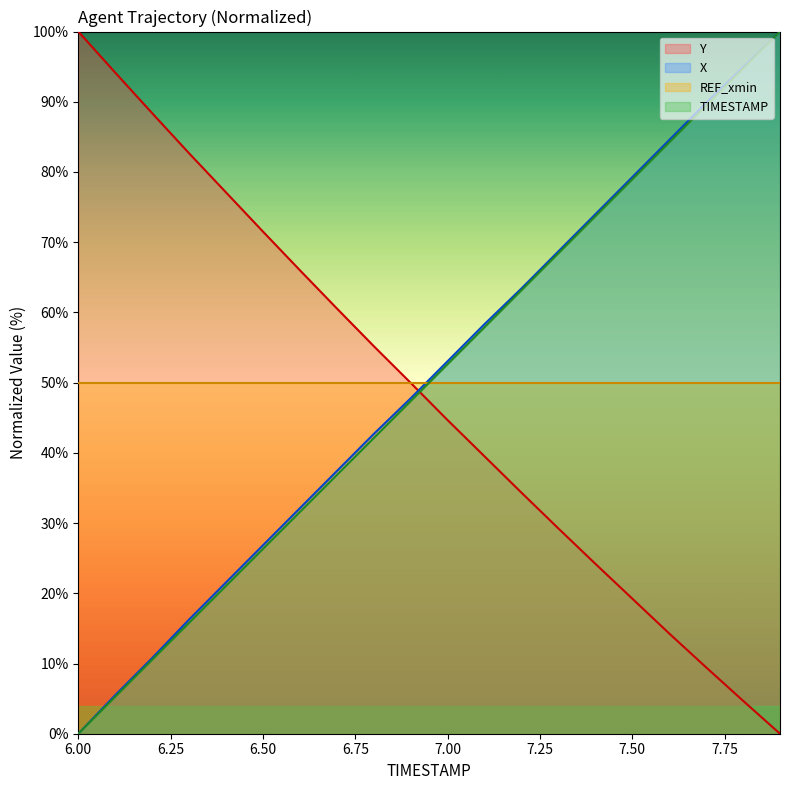

At how many categories does at least one series exceed 96?

2